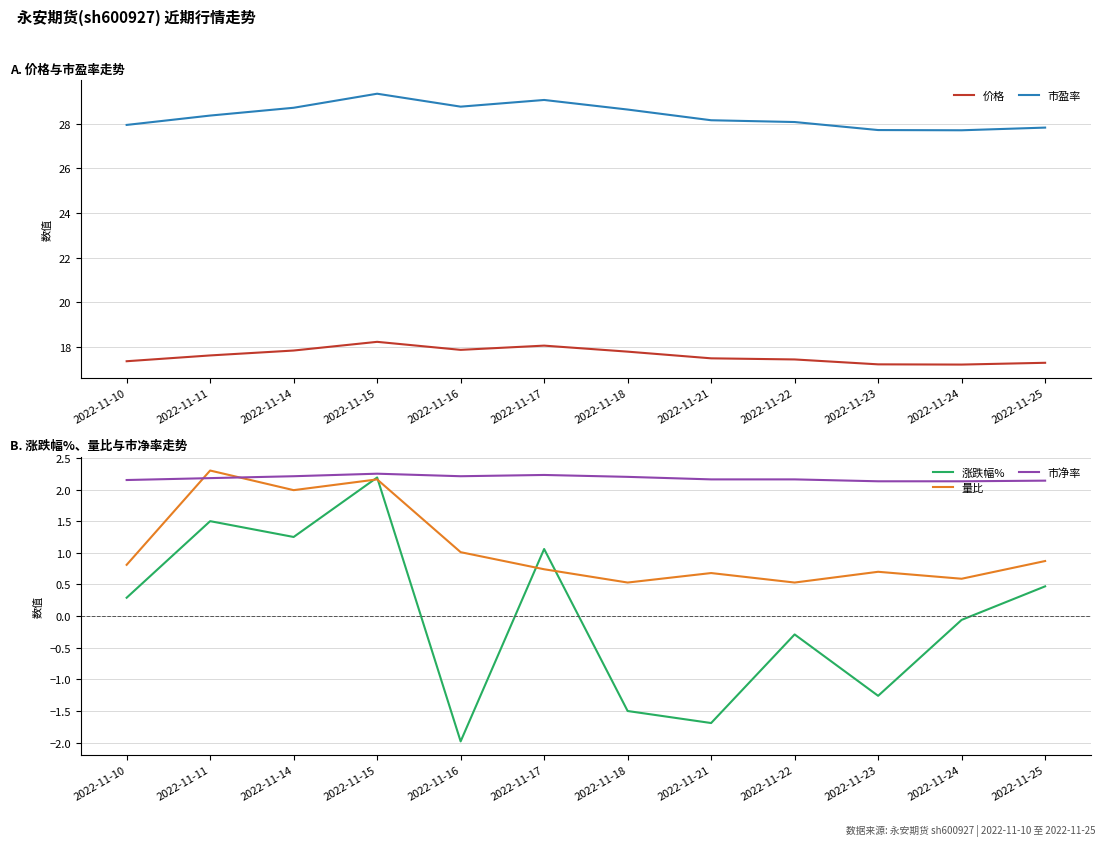

What is the value of the 市净率 point at the 6th from the left?

2.2